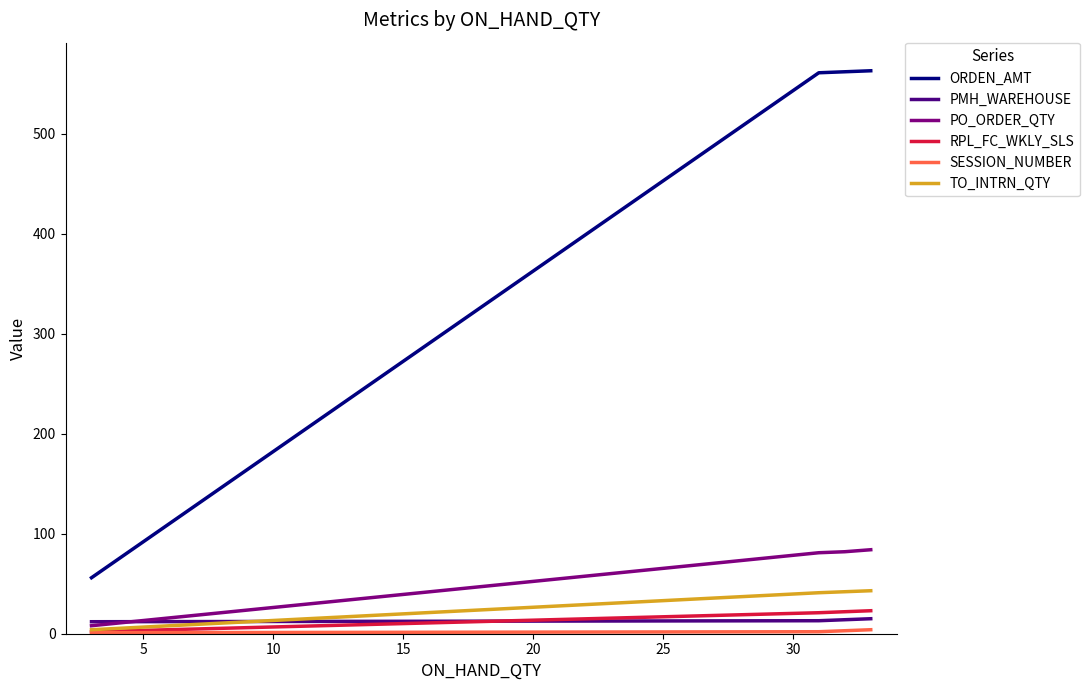

True or false: RPL_FC_WKLY_SLS and ORDEN_AMT intersect in this chart.

False